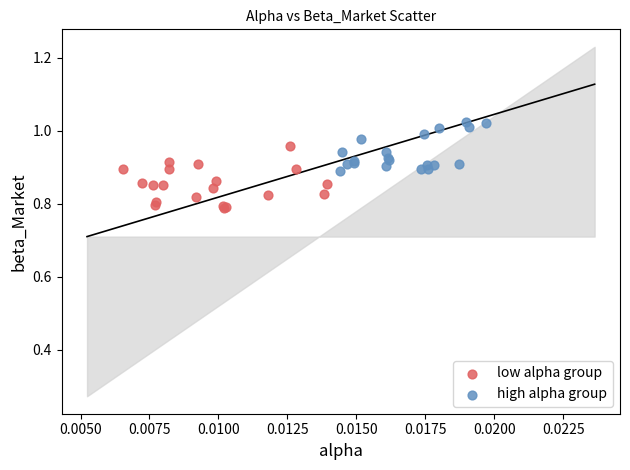

Which series reaches the maximum Y coordinate?

high alpha group